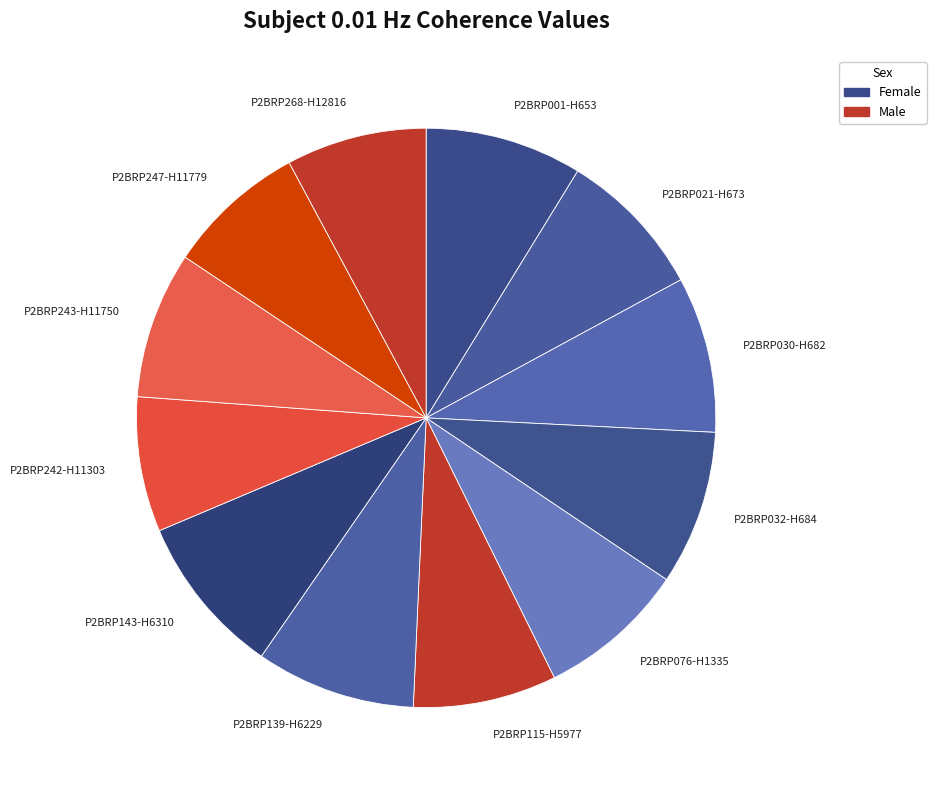

Between P2BRP247-H11779 and P2BRP143-H6310, which is larger?

P2BRP143-H6310